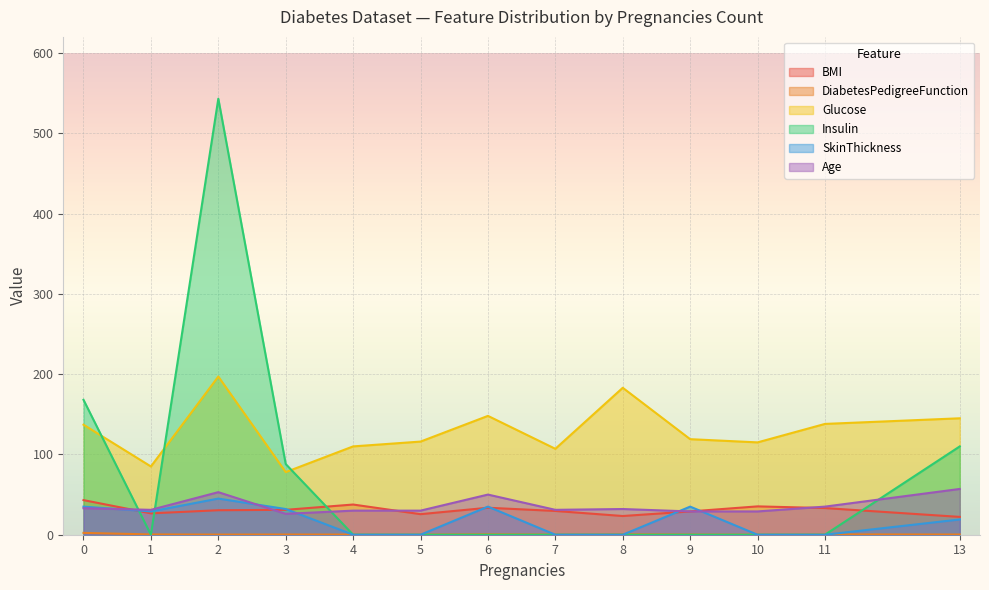

Rank the categories by DiabetesPedigreeFunction value from lowest to highest.

10, 2, 4, 5, 13, 3, 7, 9, 1, 11, 6, 8, 0